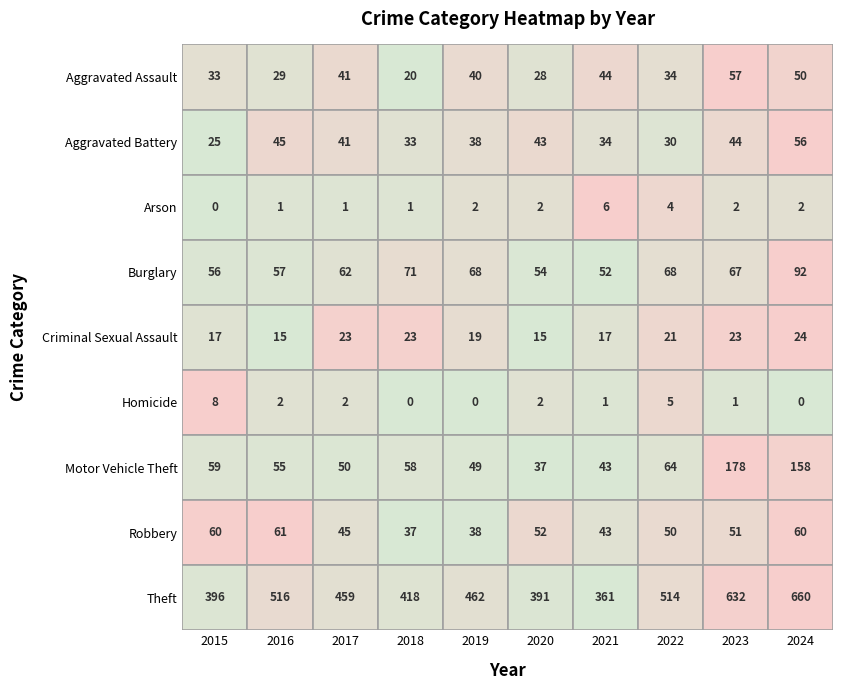

Which has a higher value, 2022 or 2021?

2021